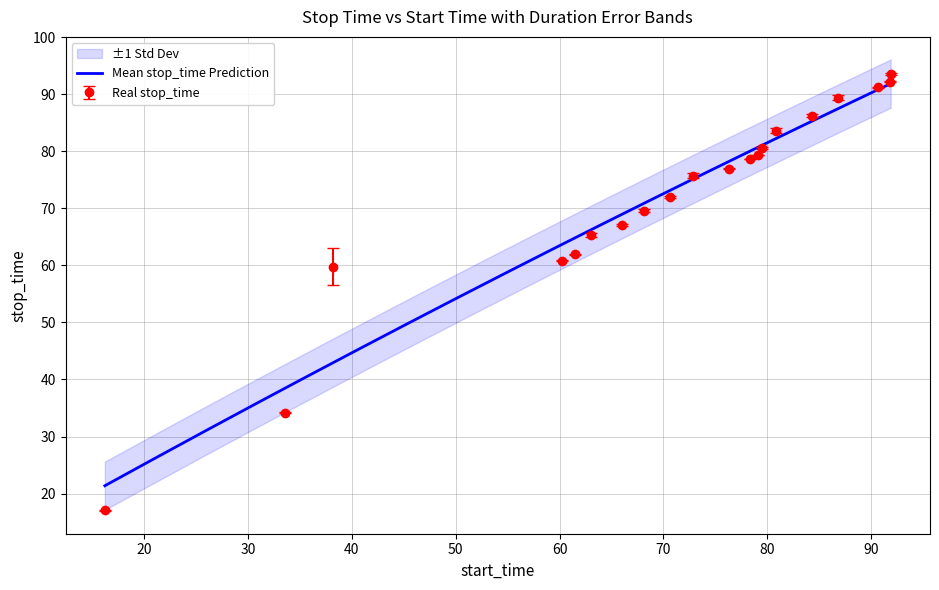

What is the value of the 1st point from the left?

17.1